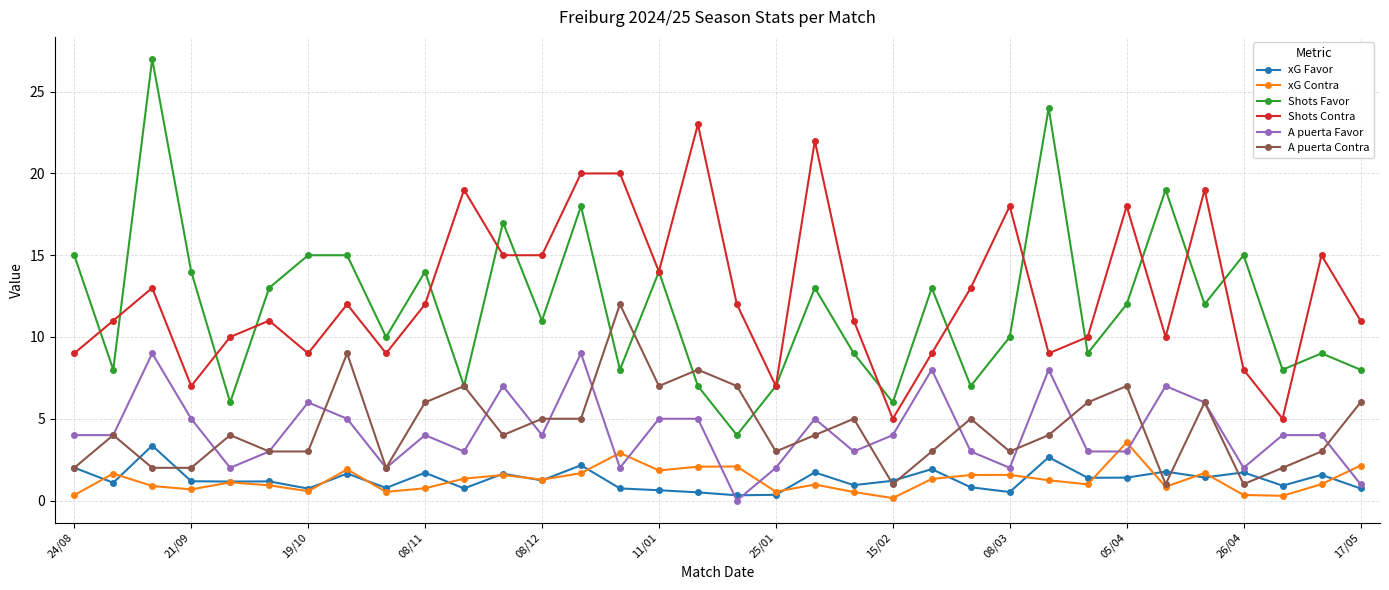

After their last crossing, which series has the higher values: A puerta Favor or xG Contra?

xG Contra